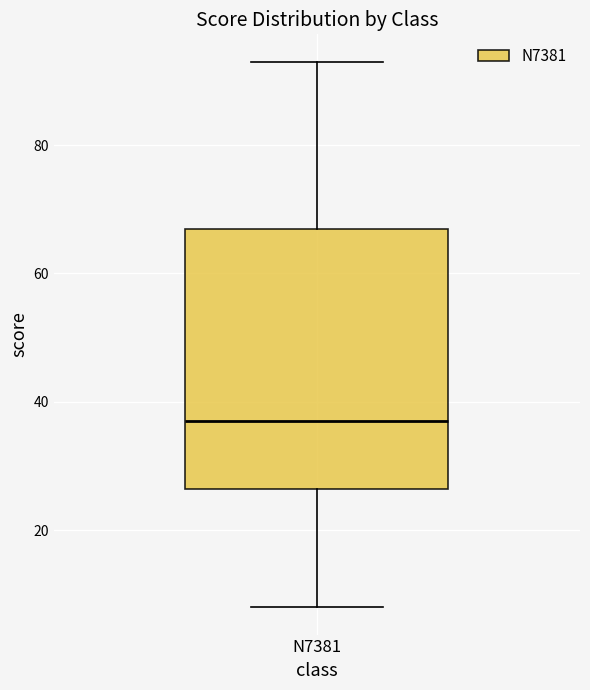

Transcribe this box plot: give where the median line is, the range the box spans, and where the two whiskers end, as read against the y-axis. The values are not printed on the chart, so give them approximately, as read against the axis.

median 38, box 26 to 68, whiskers 8 to 94